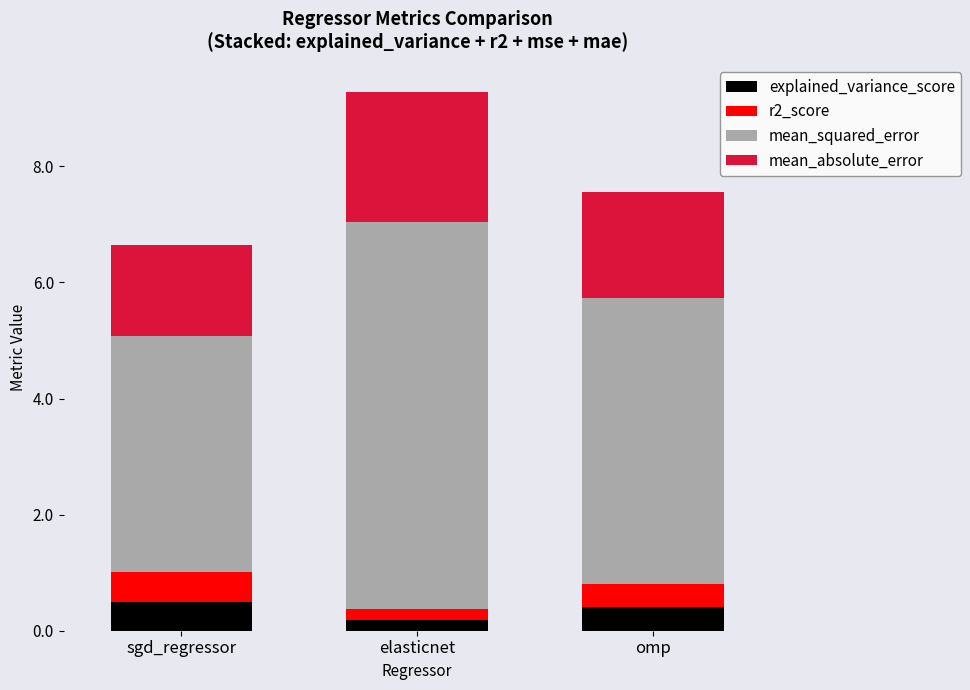

What is the total value across all series at elasticnet?

9.3